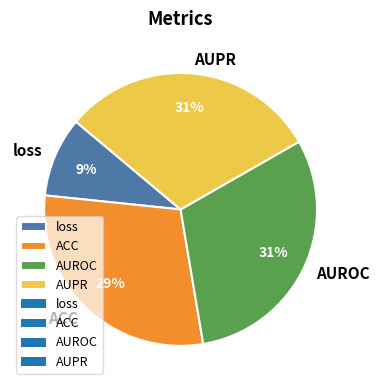

True or false: ACC accounts for 29% of the total.

True